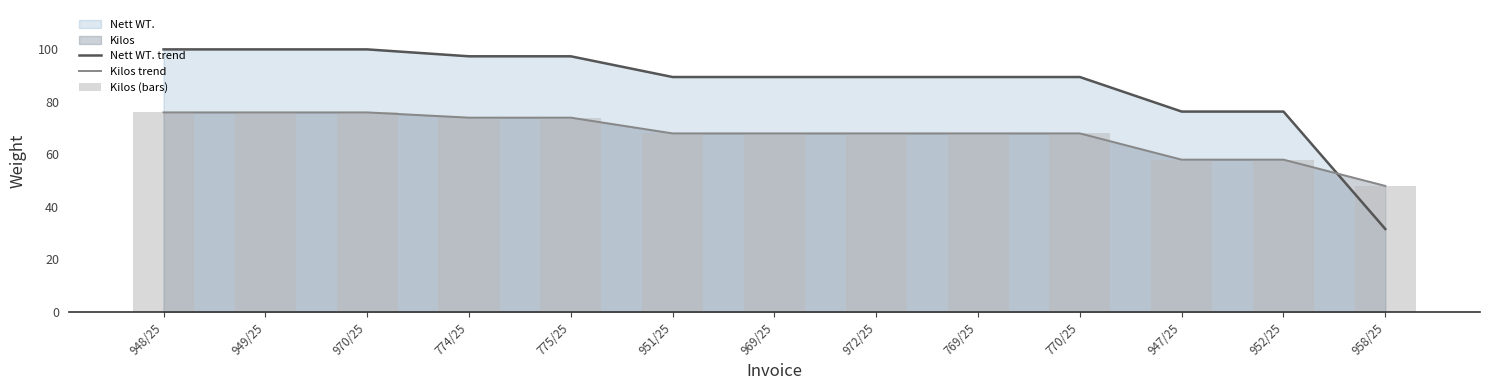

What is the total value across all series at 769/25?

225.5